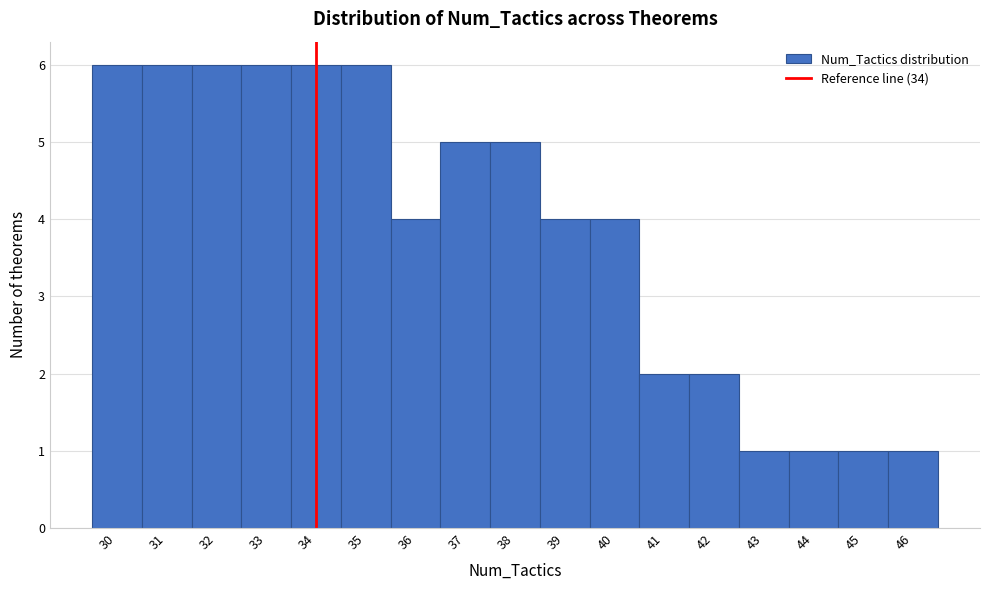

Reading left to right, transcribe this chart: for each bar, give the range it covers on the x-axis and its height. The values are not printed on the chart, so give them approximately, as read against the axis.

29.5 to 30.5: 6
30.5 to 31.5: 6
31.5 to 32.5: 6
32.5 to 33.5: 6
33.5 to 34.5: 6
34.5 to 35.5: 6
35.5 to 36.5: 4
36.5 to 37.5: 5
37.5 to 38.5: 5
38.5 to 39.5: 4
39.5 to 40.5: 4
40.5 to 41.5: 2
41.5 to 42.5: 2
42.5 to 43.5: 1
43.5 to 44.5: 1
44.5 to 45.5: 1
45.5 to 46.5: 1